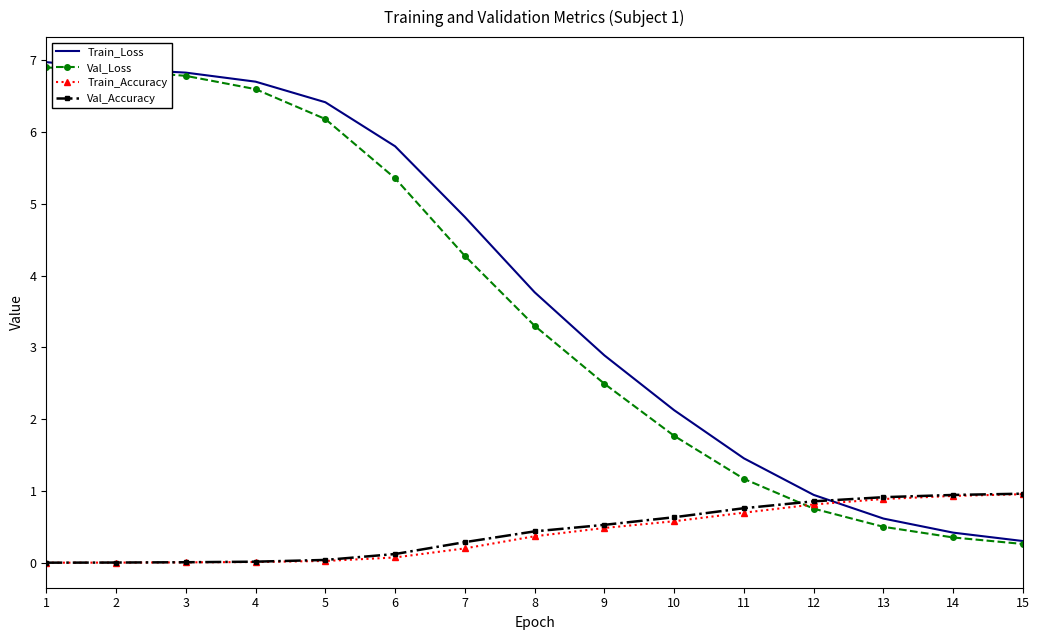

Which series has the largest range (max minus min)?

Train_Loss